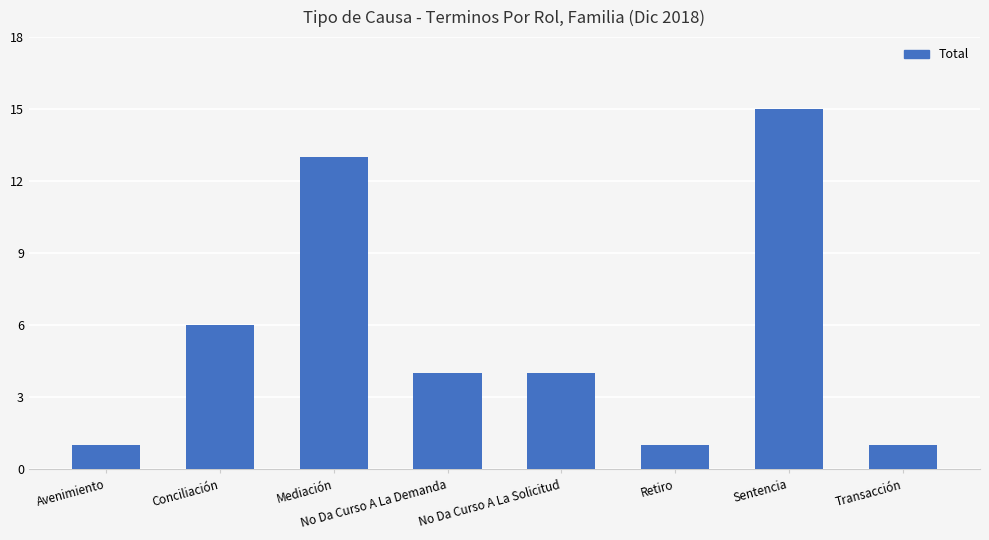

What is the value of the 2nd bar from the left?

6